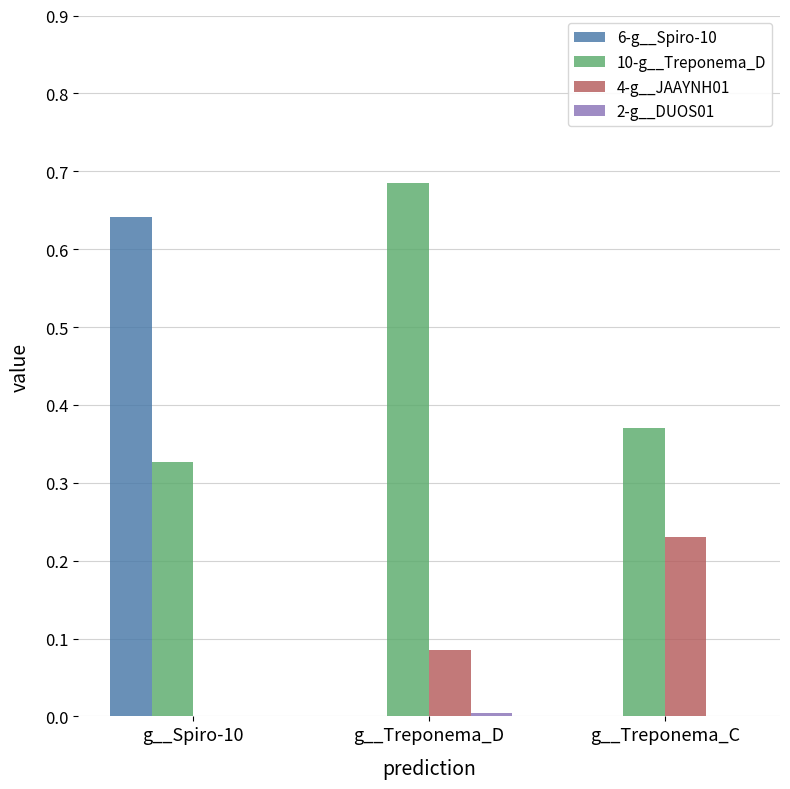

How many groups of bars are there?

3